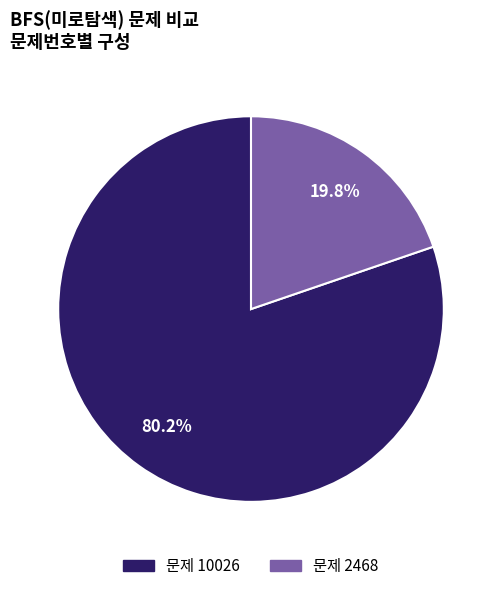

Does 문제 10026 account for over 50% of the chart?

Yes